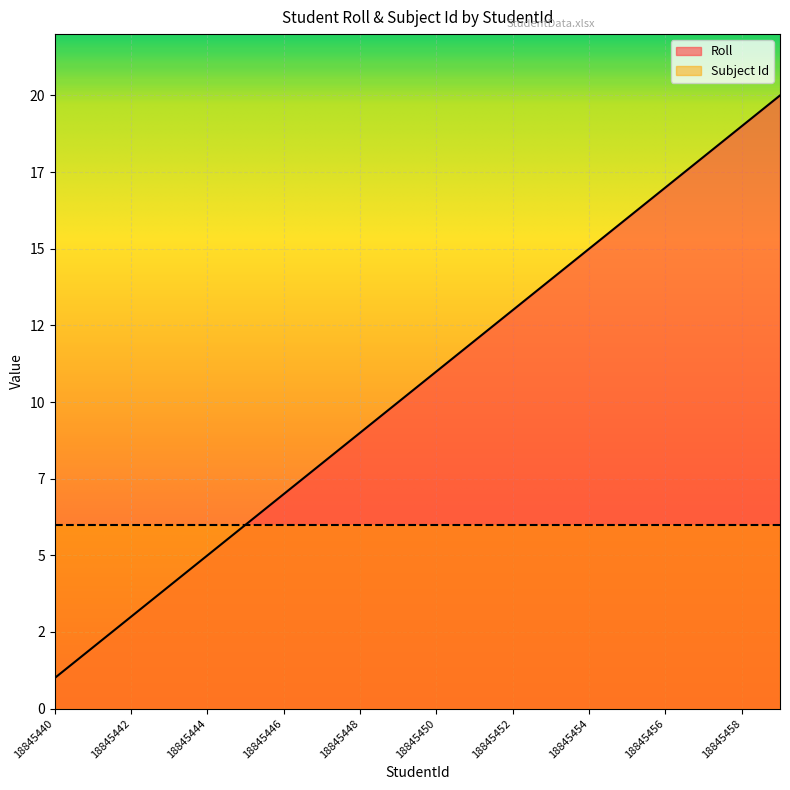

Does the chart display data point markers on the line(s)?

No